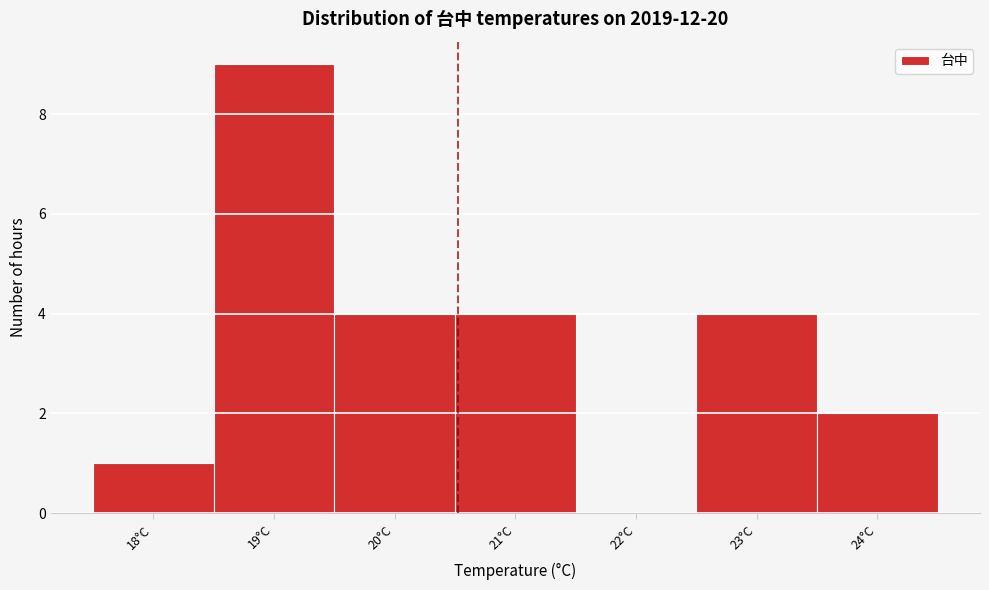

What is the height of the bar covering 20.5 to 21.5 on the x-axis? The values are not printed on the chart, so give them approximately, as read against the axis.

4